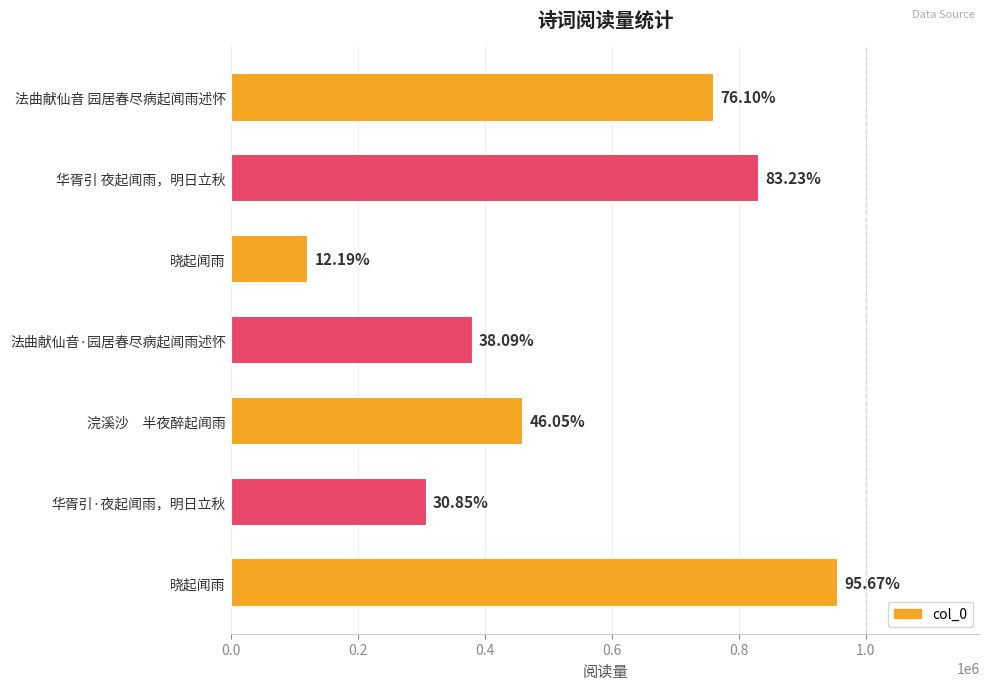

What is the difference between the maximum and second lowest values?

648179